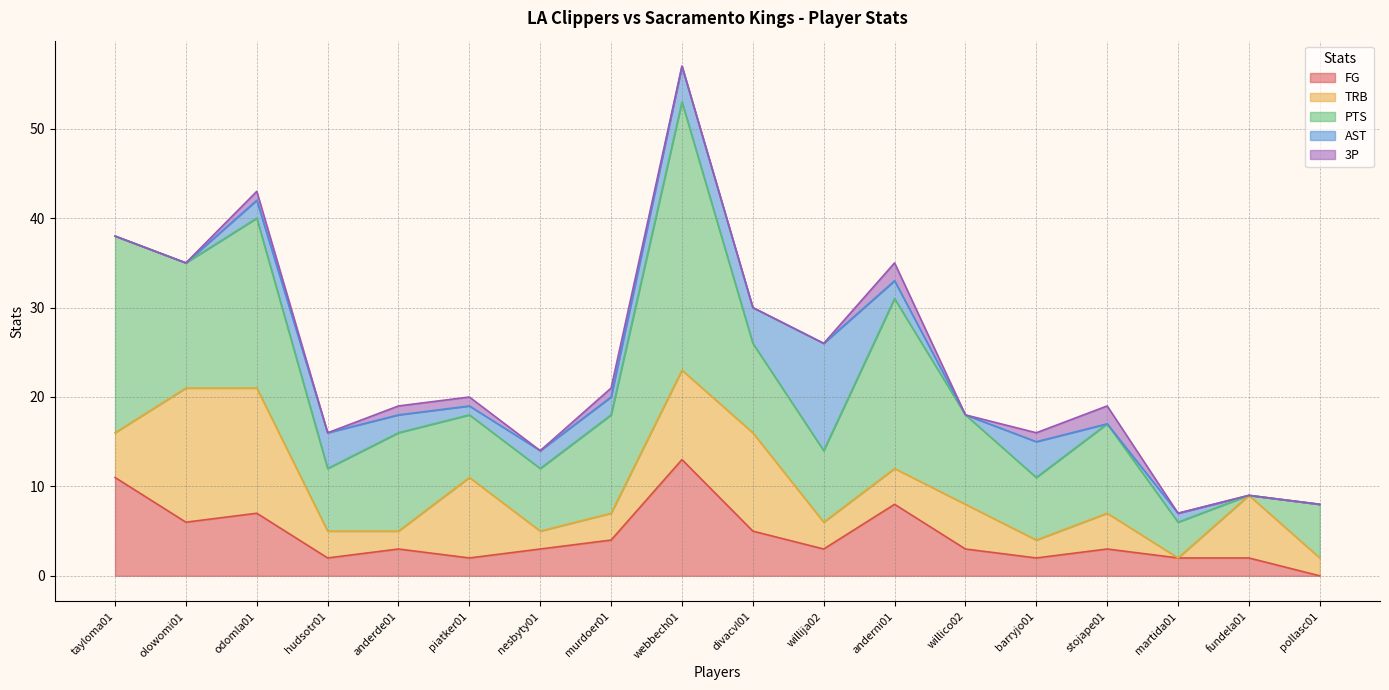

Which has a higher value, tayloma01 or anderde01?

tayloma01